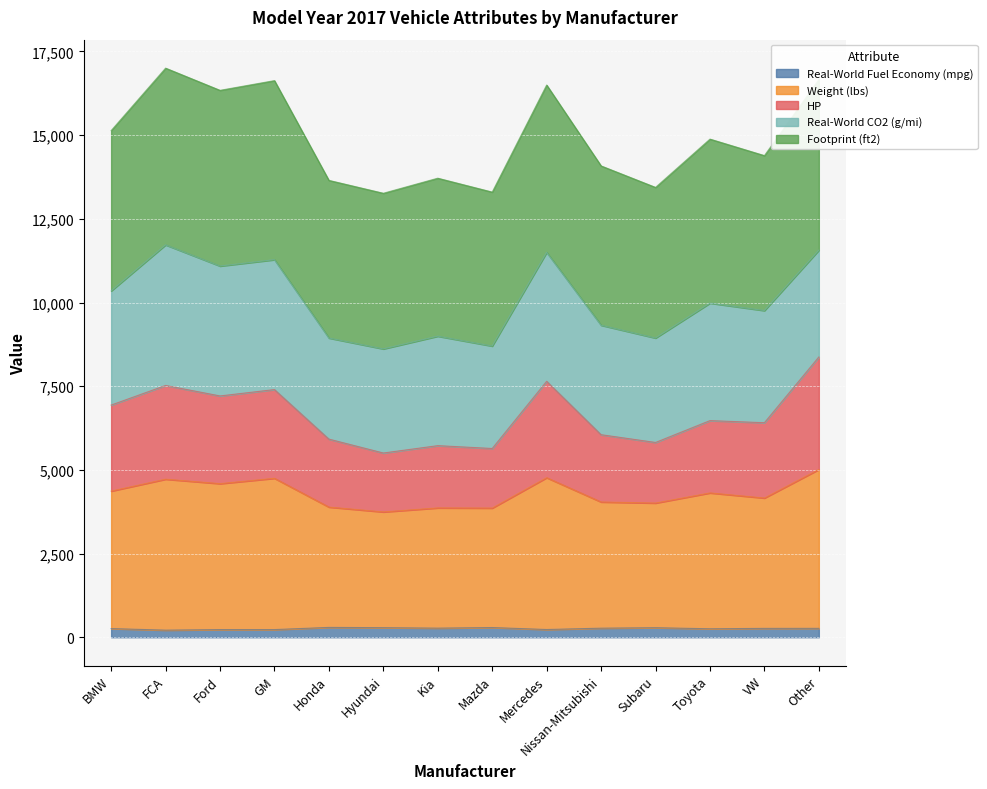

Which label corresponds to the smallest value in the chart?

FCA